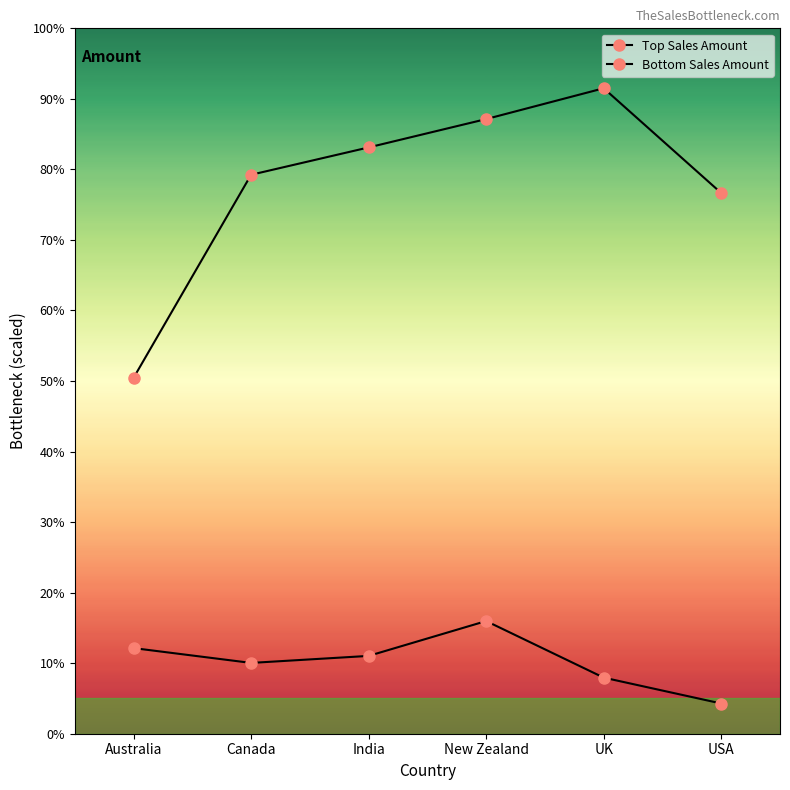

True or false: Bottom Sales Amount and Top Sales Amount intersect in this chart.

False